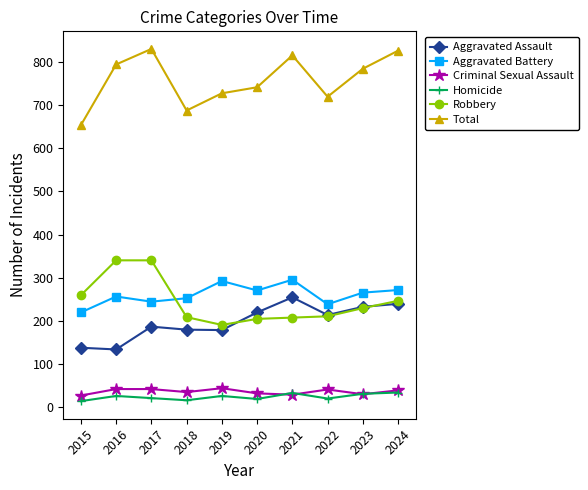

What is the value of the Total point at the 1st from the left?

654